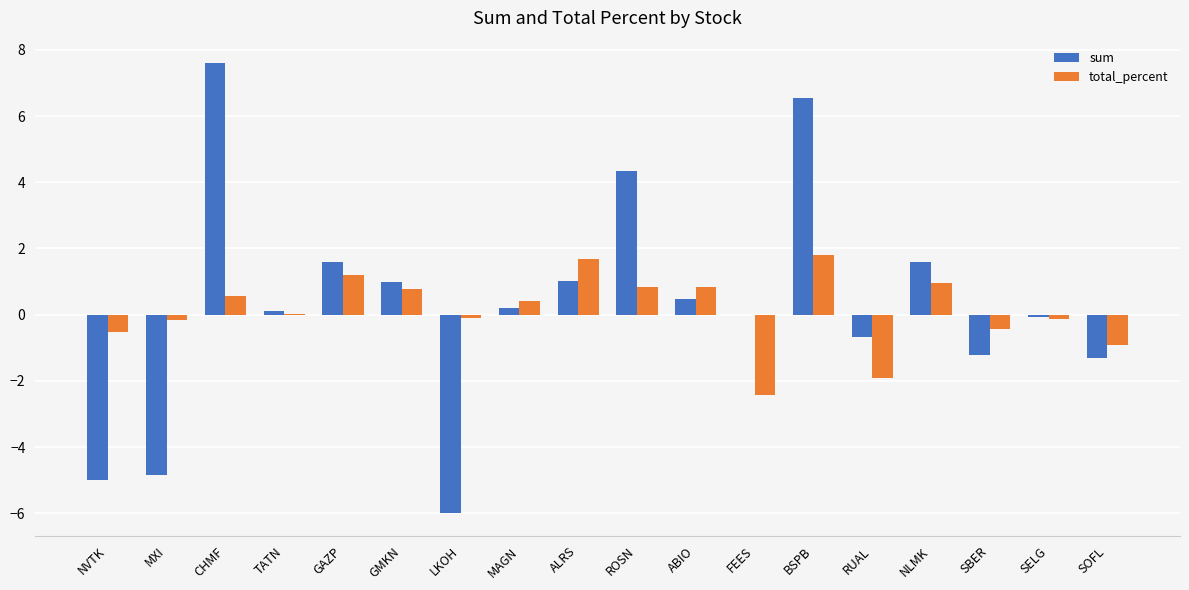

What value does the total_percent series have at SBER?

-0.4